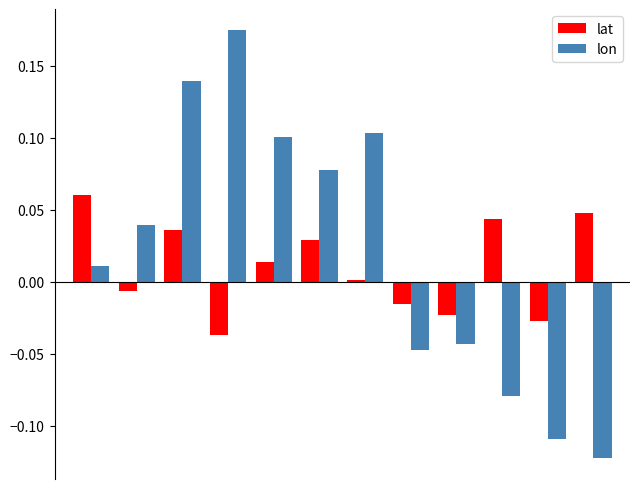

How many data points in lat are above 0?

7